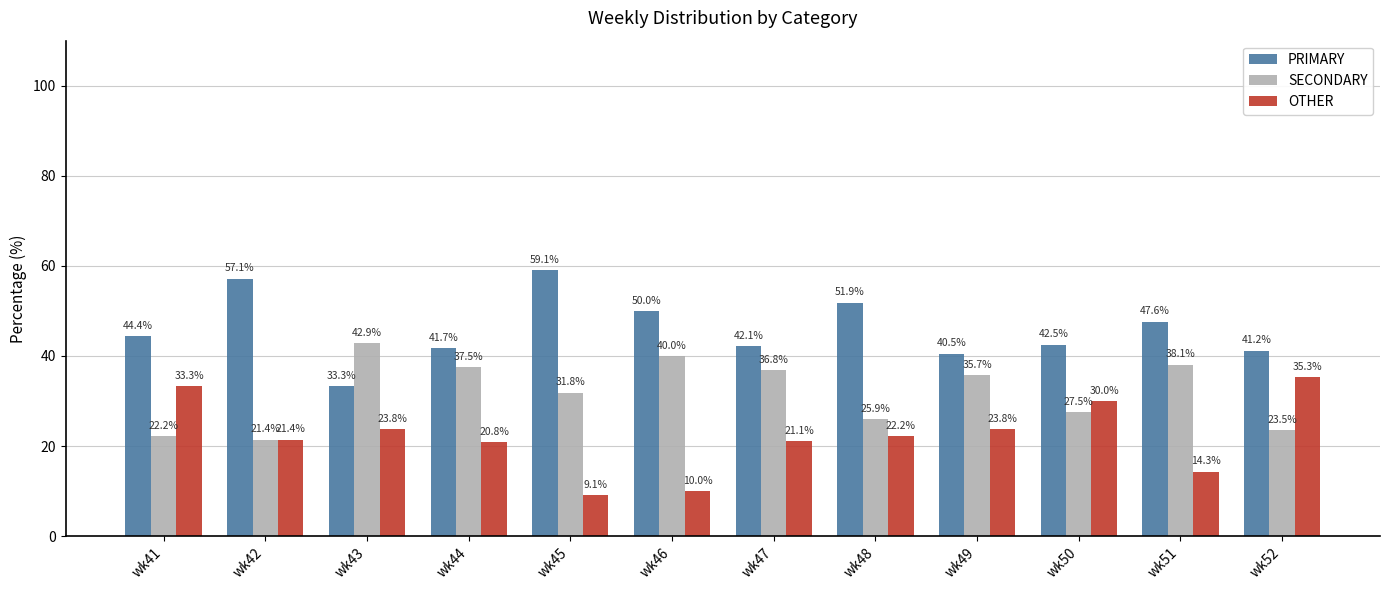

At how many categories does at least one series exceed 35?

12